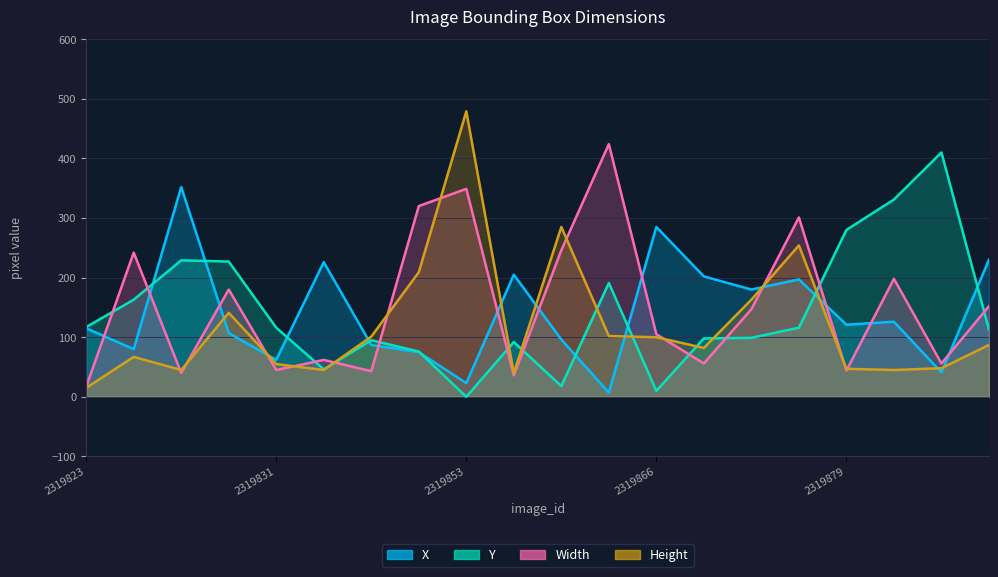

Reading left to right, extract all data points from this chart.

X: 2319823=115	2319824=80	2319826=352	2319830=107	2319831=62	2319833=226	2319837=87	2319850=75	2319853=23	2319855=205	2319860=96	2319861=7	2319866=285	2319869=202	2319870=180	2319874=197	2319879=121	2319888=126	2319894=41	2319896=230
Y: 2319823=117	2319824=163	2319826=229	2319830=227	2319831=116	2319833=46	2319837=95	2319850=76	2319853=0	2319855=92	2319860=18	2319861=191	2319866=10	2319869=98	2319870=99	2319874=116	2319879=280	2319888=331	2319894=410	2319896=113
Width: 2319823=17	2319824=242	2319826=40	2319830=180	2319831=45	2319833=62	2319837=43	2319850=320	2319853=349	2319855=36	2319860=246	2319861=424	2319866=105	2319869=56	2319870=147	2319874=301	2319879=44	2319888=198	2319894=56	2319896=152
Height: 2319823=15	2319824=67	2319826=45	2319830=141	2319831=55	2319833=45	2319837=101	2319850=209	2319853=479	2319855=40	2319860=285	2319861=102	2319866=100	2319869=82	2319870=163	2319874=254	2319879=47	2319888=45	2319894=48	2319896=87